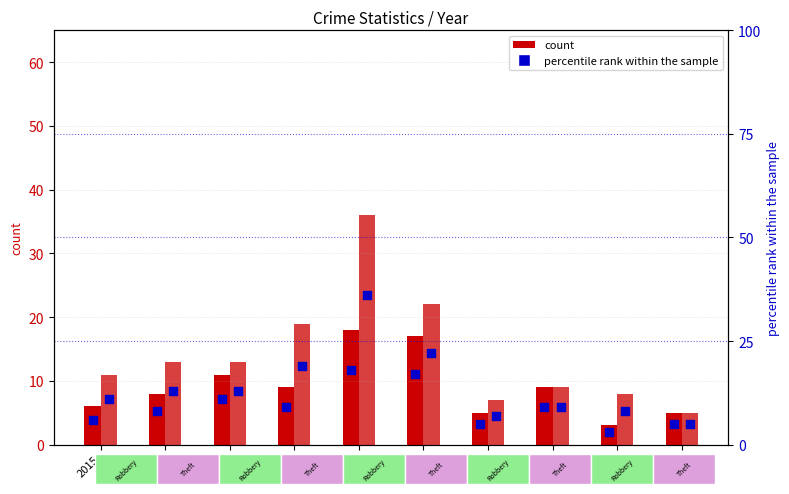

Which series has the largest total across all categories?

Theft